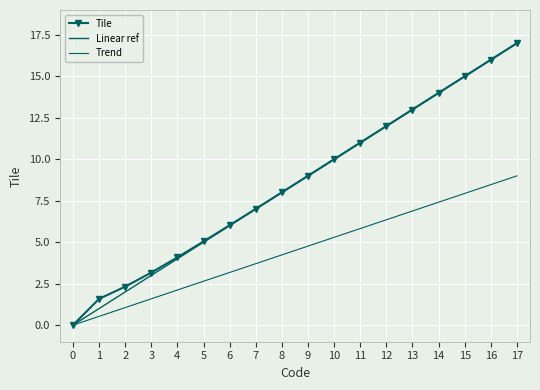

Is this an area chart (filled region under the line)?

No